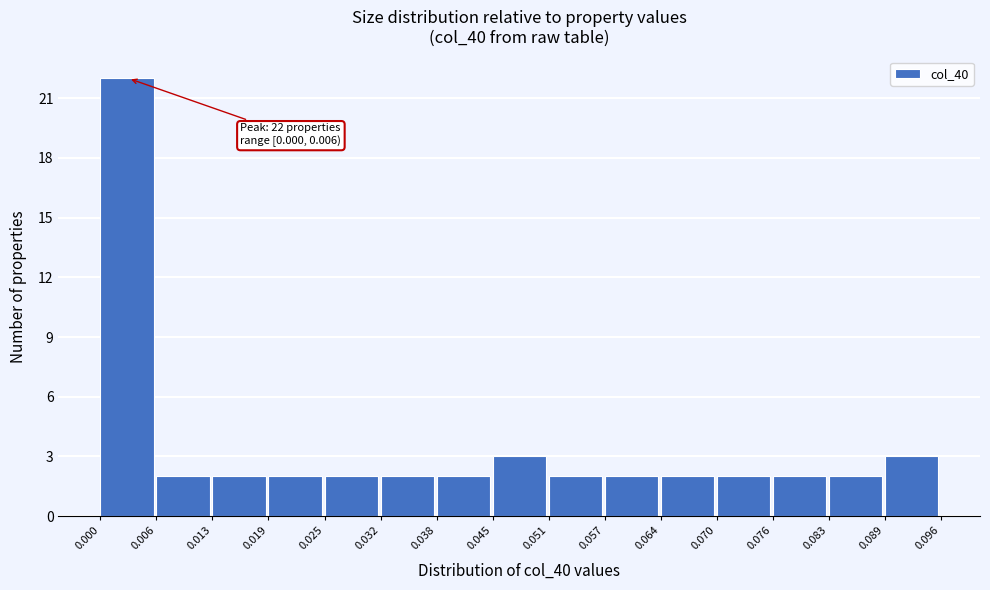

Over which range of the x-axis is the bar tallest?

0.000 to 0.006